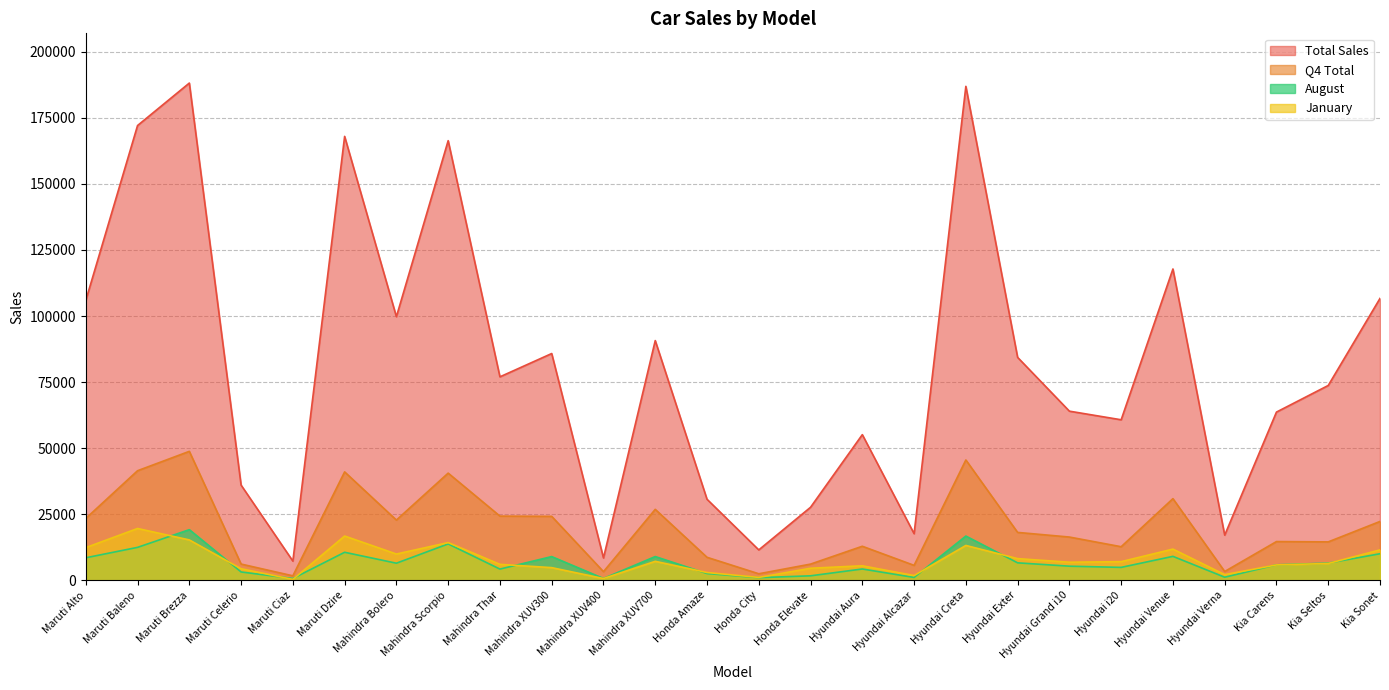

The January series shows 1696 at Mahindra Thar. True or false?

False